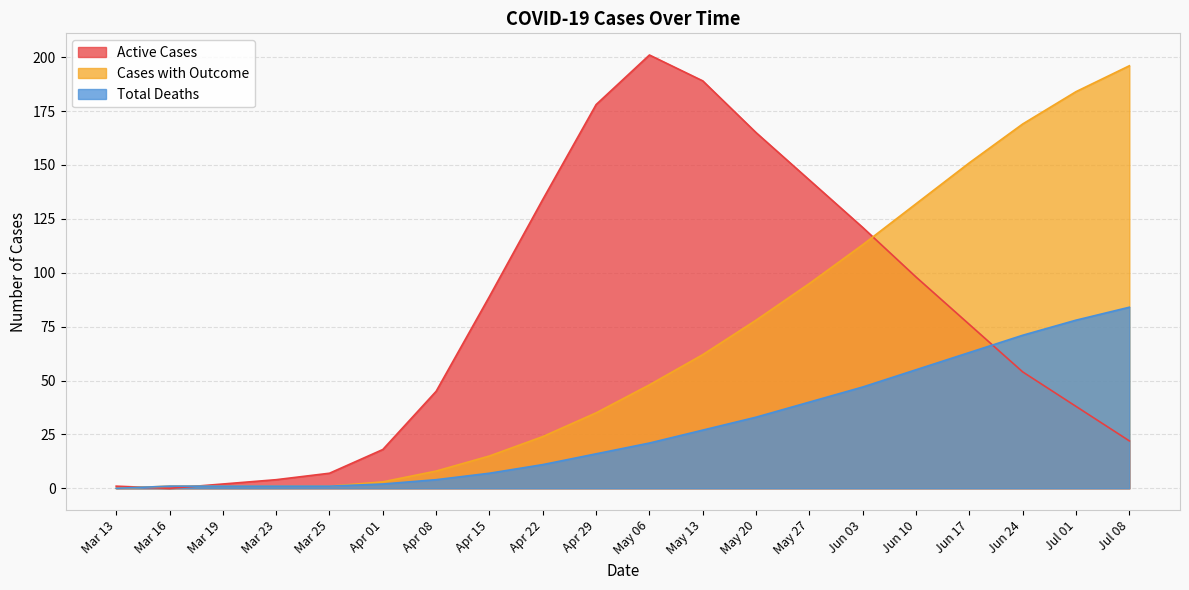

Reading right to left, transcribe all the data shown in this chart.

Active Cases: 22	38	54	76	98	121	143	165	189	201	178	134	89	45	18	7	4	2	0	1
Cases with Outcome: 196	184	169	151	132	113	95	78	62	48	35	24	15	8	3	1	1	1	1	0
Total Deaths: 84	78	71	63	55	47	40	33	27	21	16	11	7	4	2	1	1	1	1	0